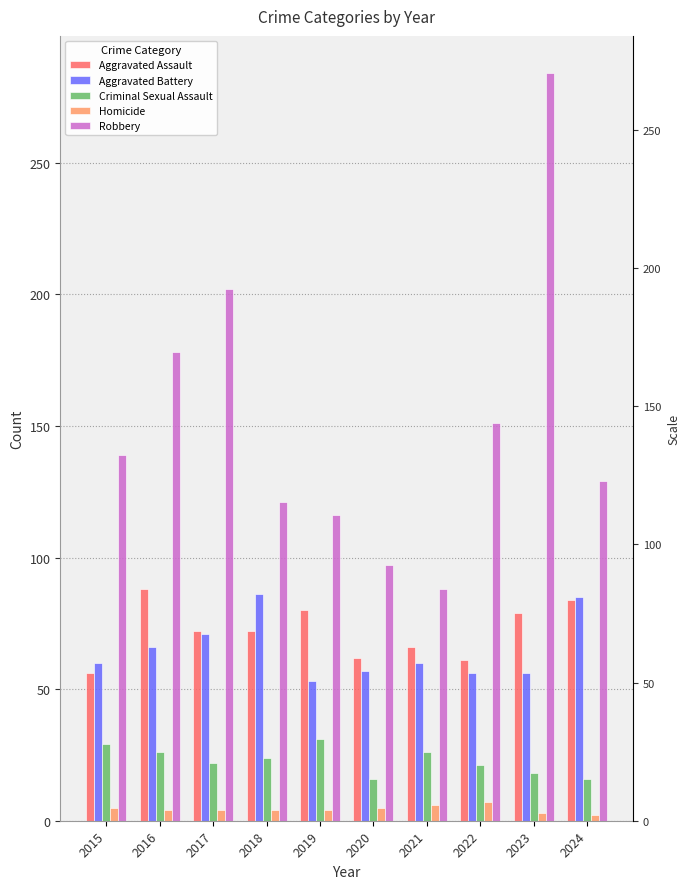

What is the difference between the Criminal Sexual Assault values at 2021 and 2022?

5